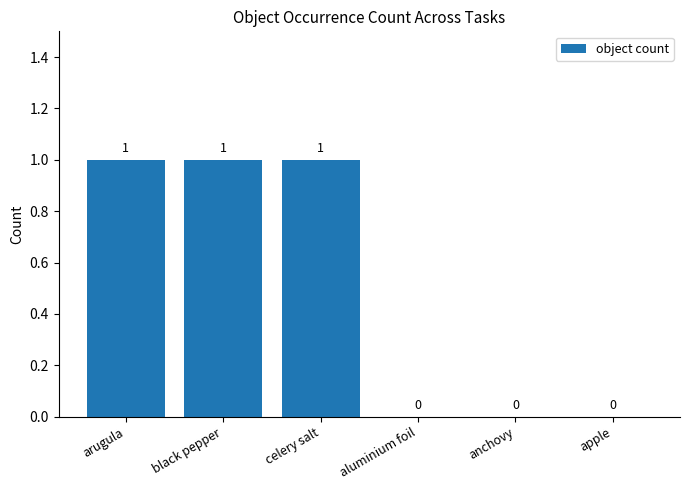

Reading left to right, extract all data points from this chart.

1	1	1	0	0	0